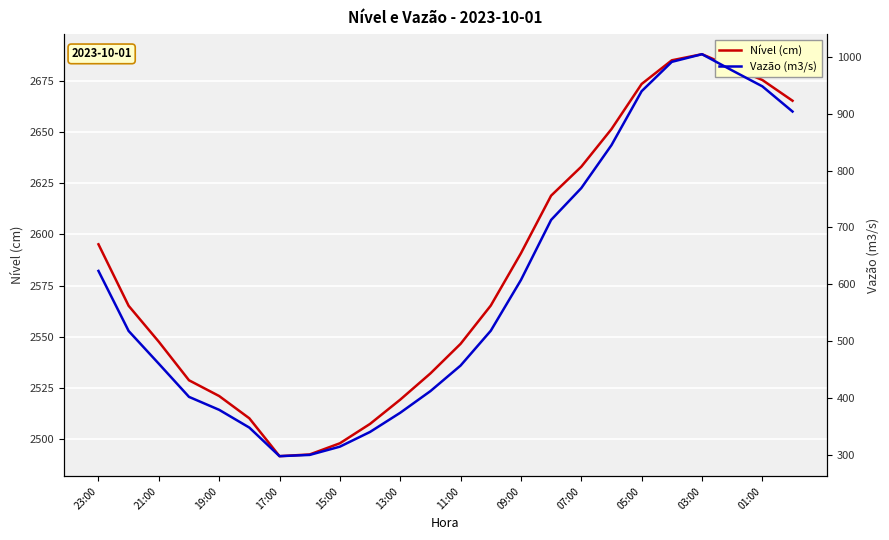

Does the chart display data point markers on the line(s)?

No